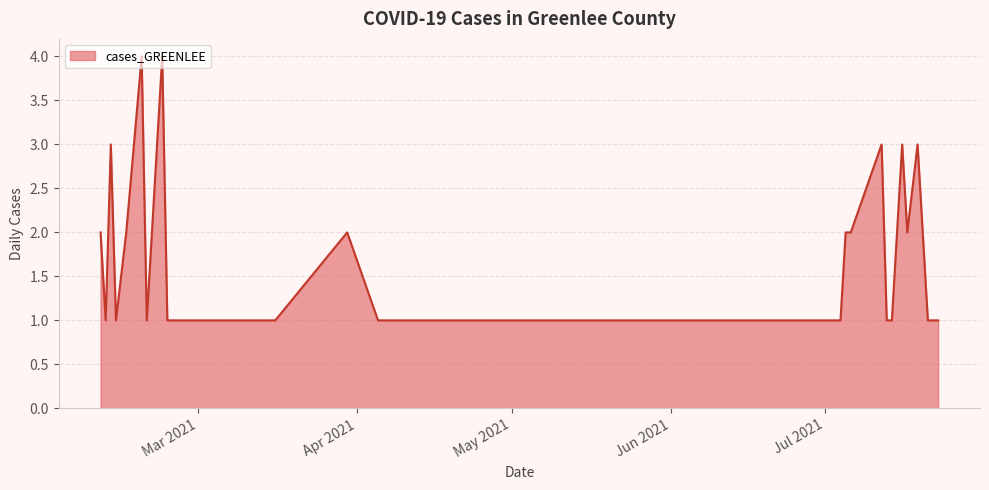

What is the greatest value displayed?

4